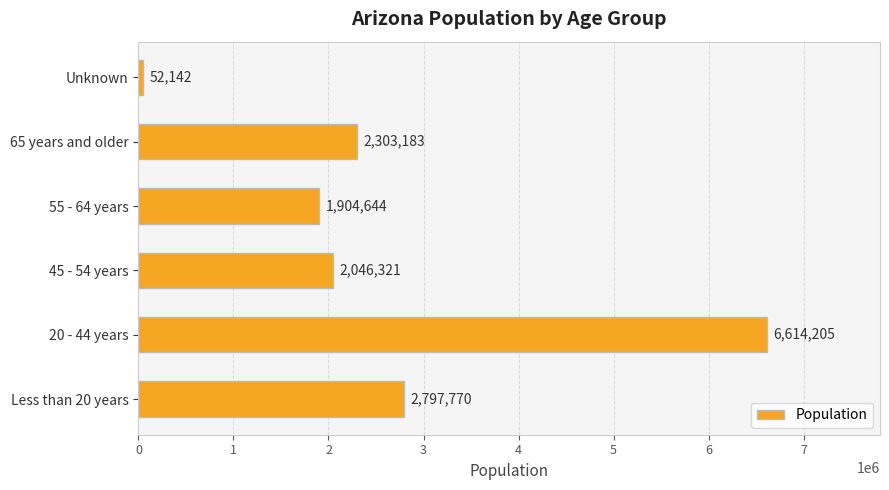

What is the sum of all values?

15718265